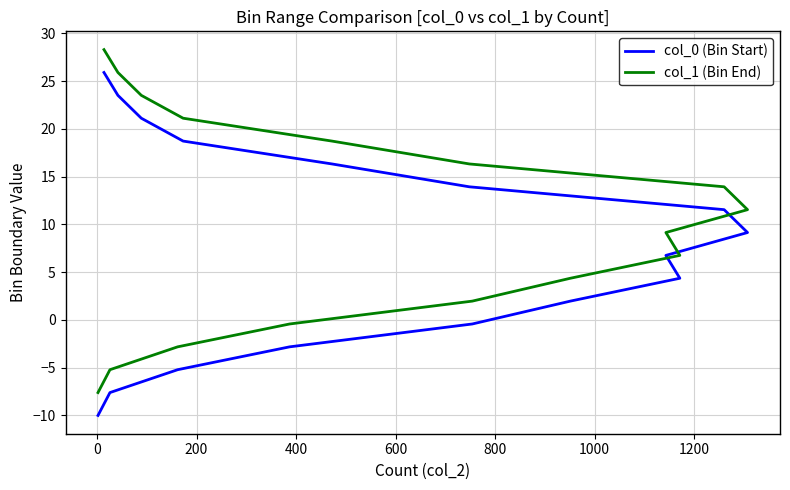

True or false: col_1 (Bin End) has more than 1 interior local peaks.

False